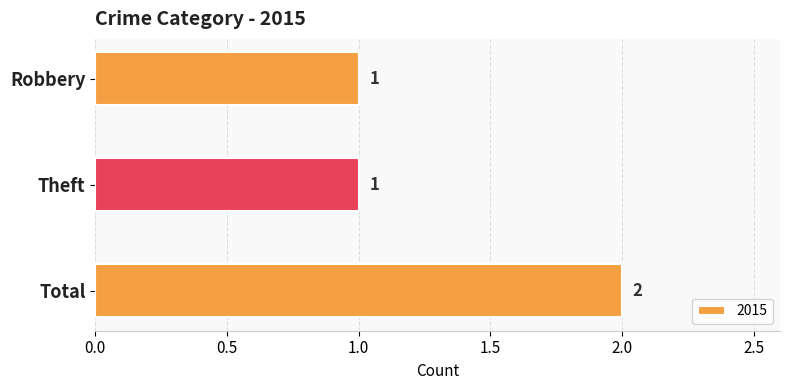

Count the values in the range 1 to 2.

3